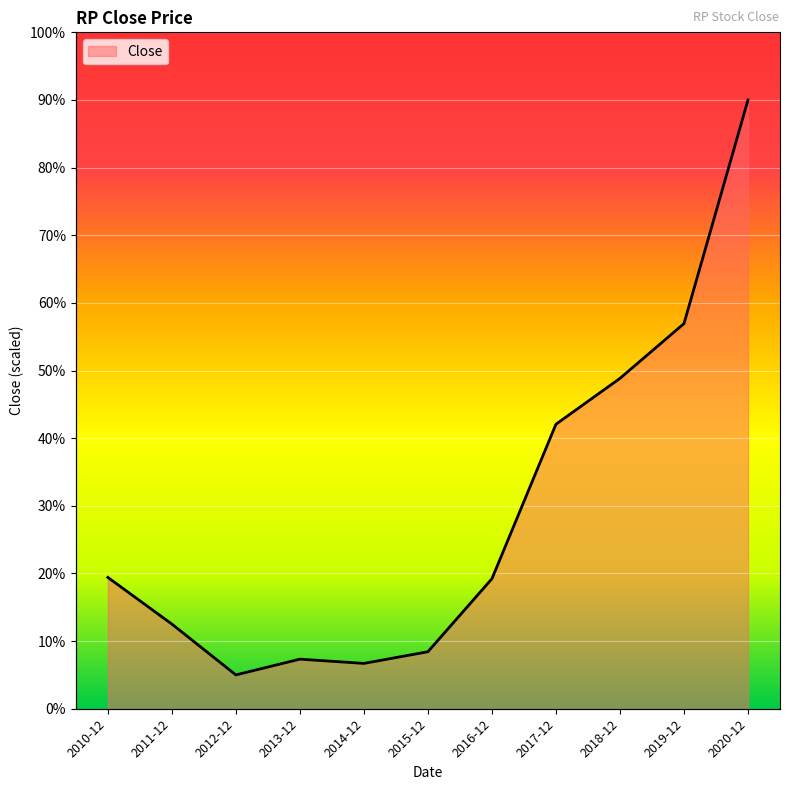

Rank the categories by value from lowest to highest.

2012-12, 2014-12, 2013-12, 2015-12, 2011-12, 2016-12, 2010-12, 2017-12, 2018-12, 2019-12, 2020-12